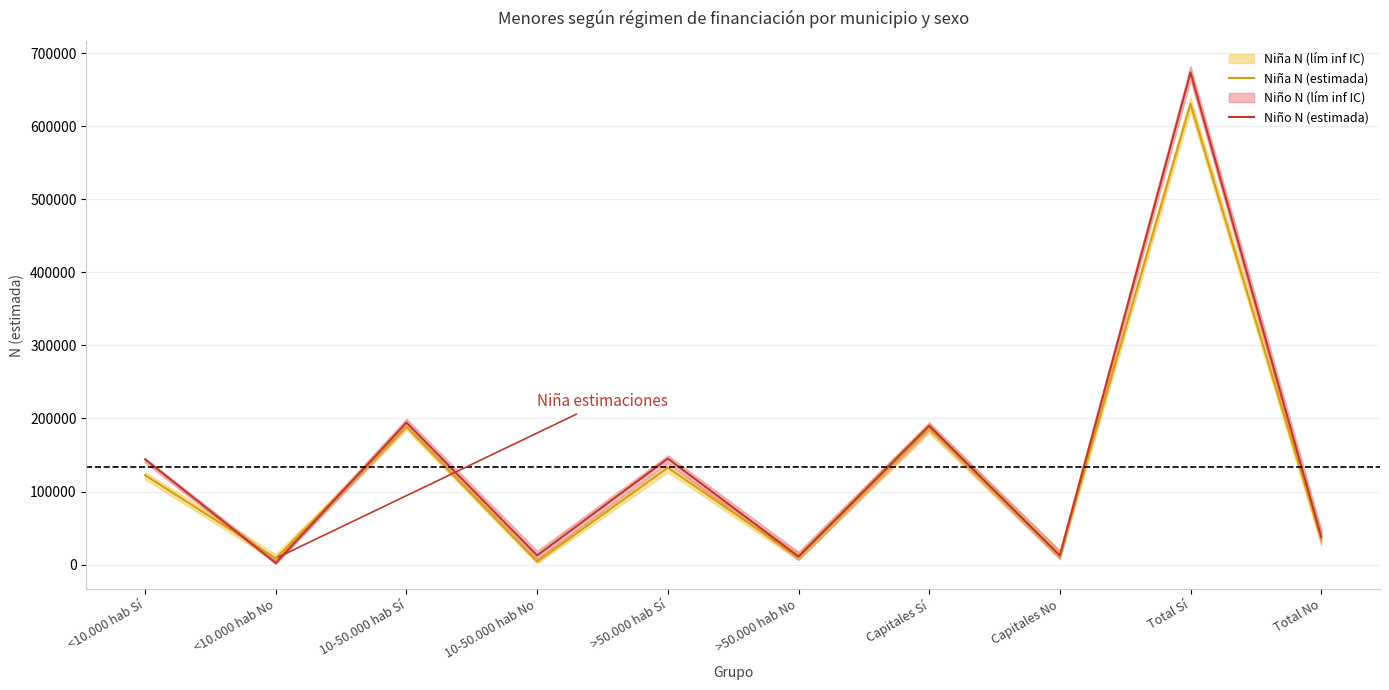

What is the sum of all Niño N (estimada) values?

1423600